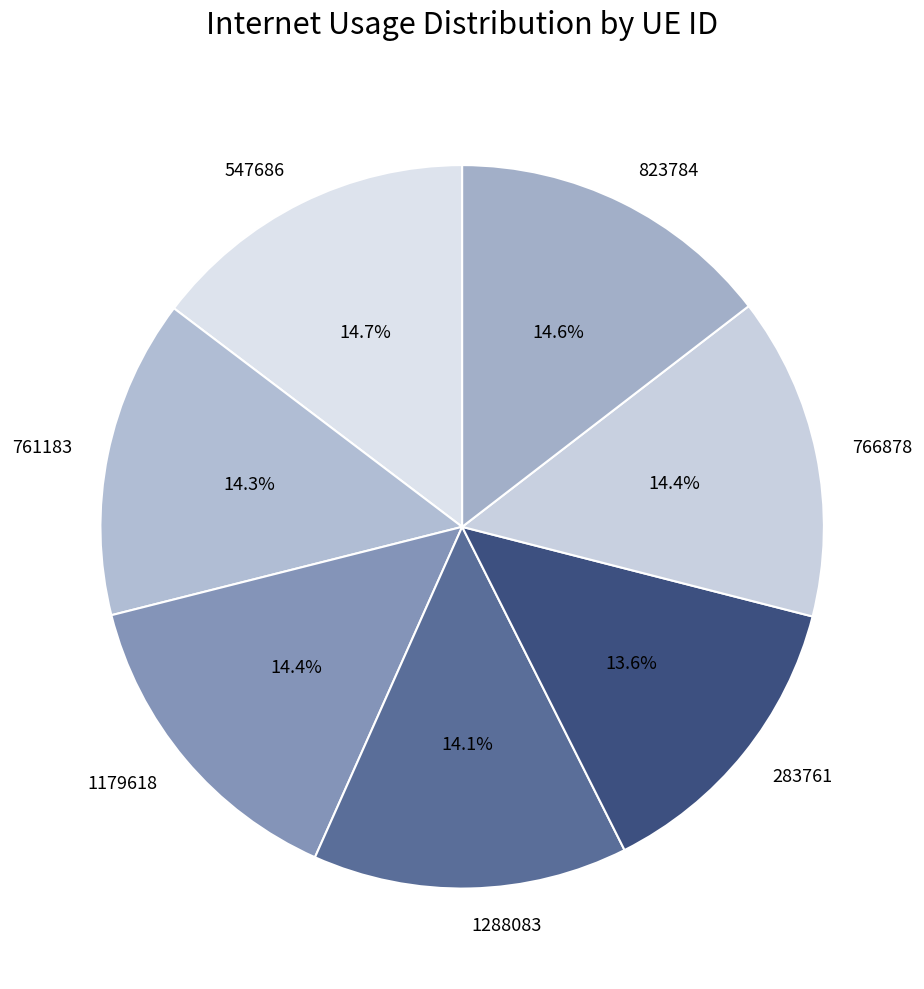

To the nearest percent, what percentage of the pie is 823784?

15%